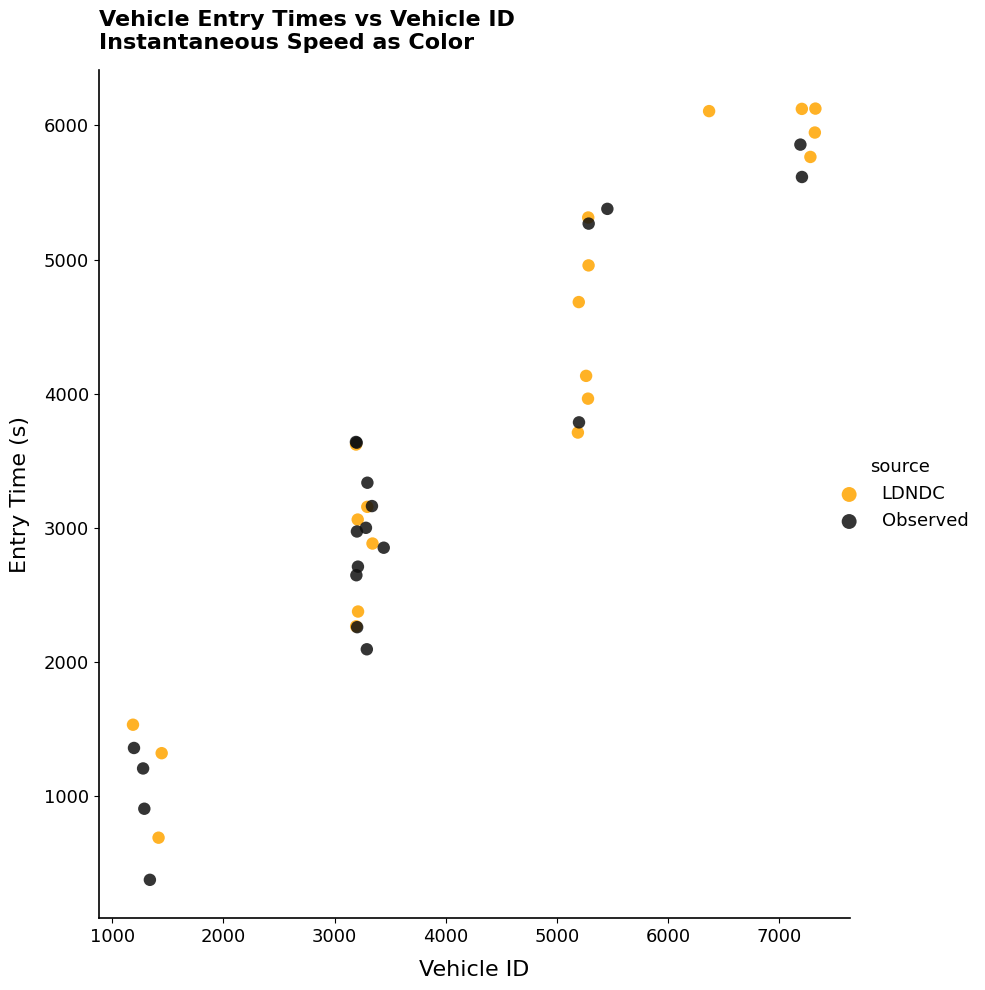

Which series reaches the minimum Y coordinate?

Observed